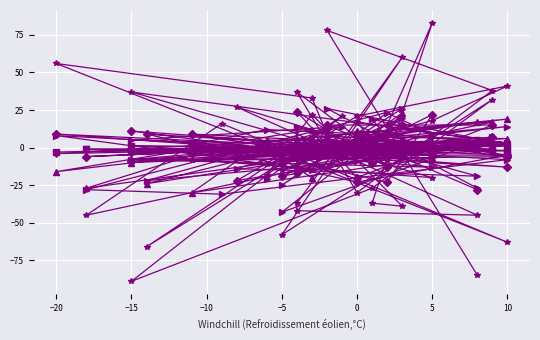

Count the number of categories in the chart.

40